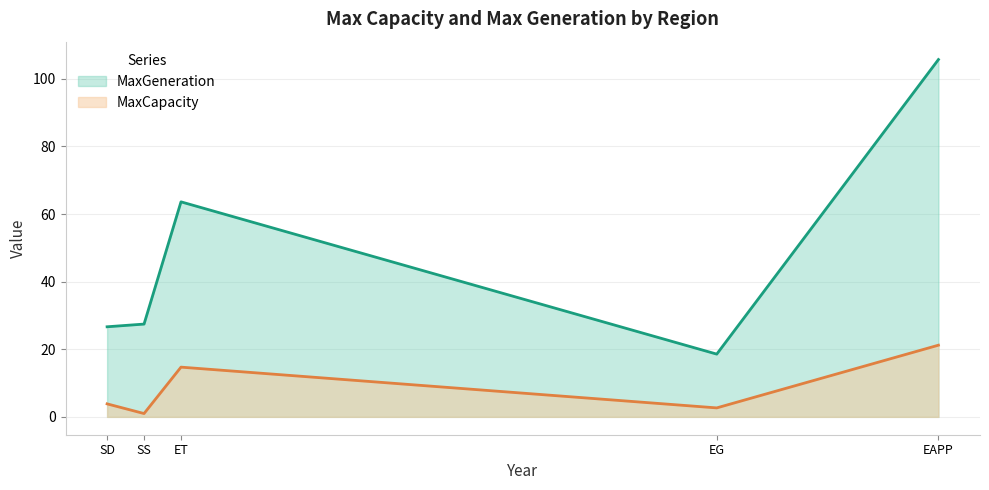

At which category does MaxCapacity reach its first local peak?

ET